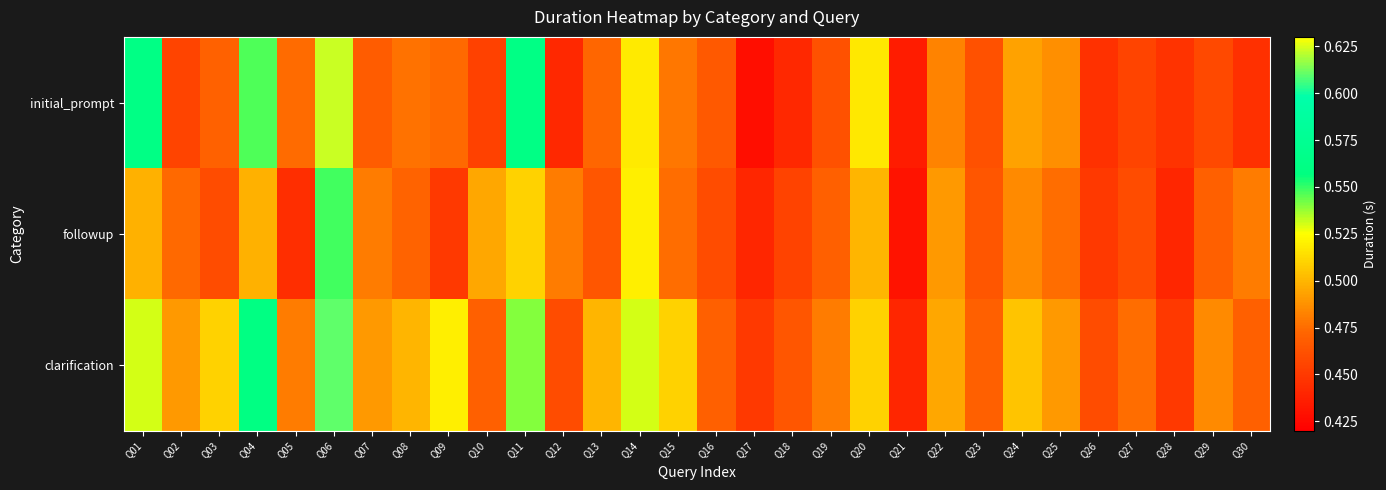

What is the total value across all series at Q11?

1.6